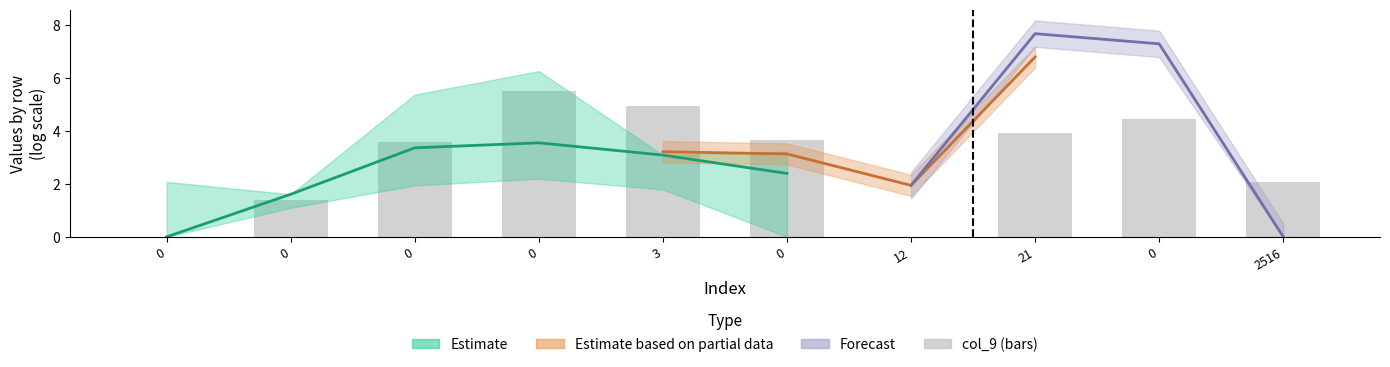

The chart shows a value of 1.5 at 0. True or false?

False